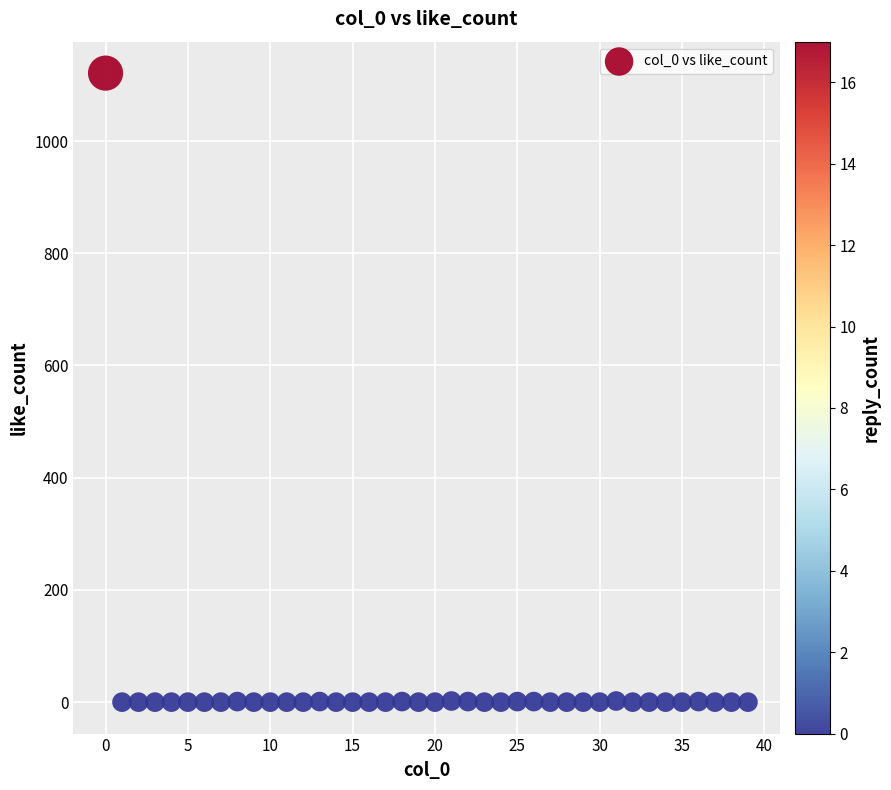

What is the range of Y values (max minus min)?

1121